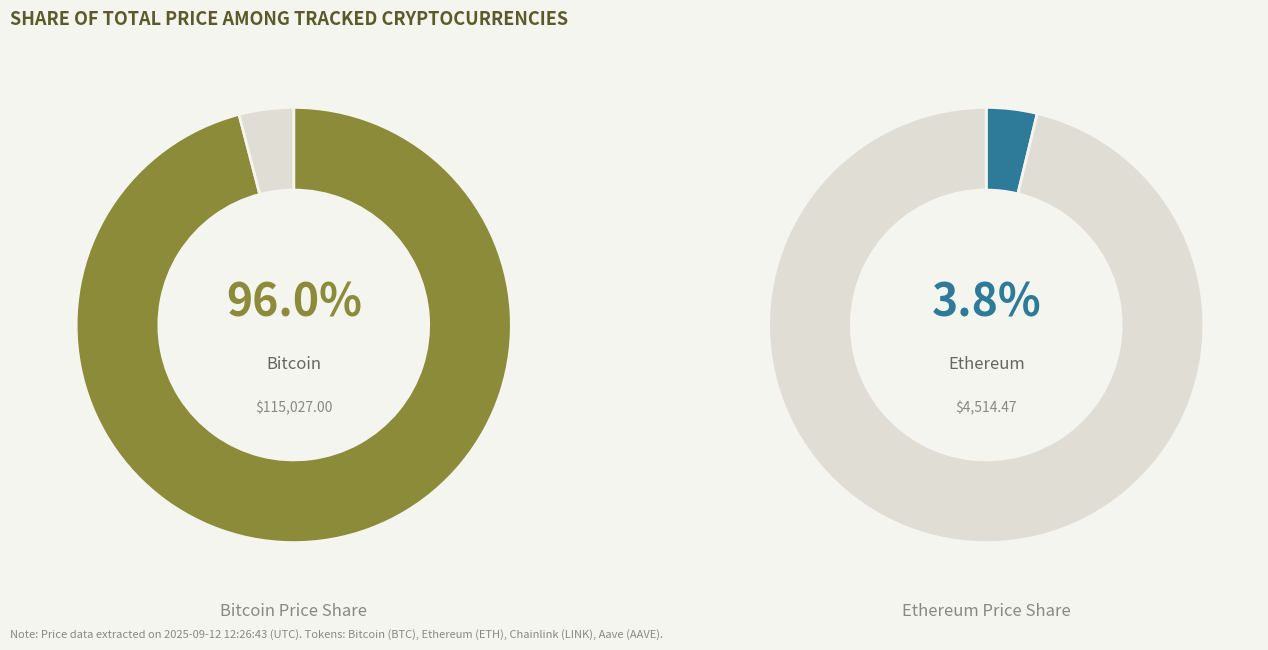

How much of the chart is everything except Aave?

99.7%